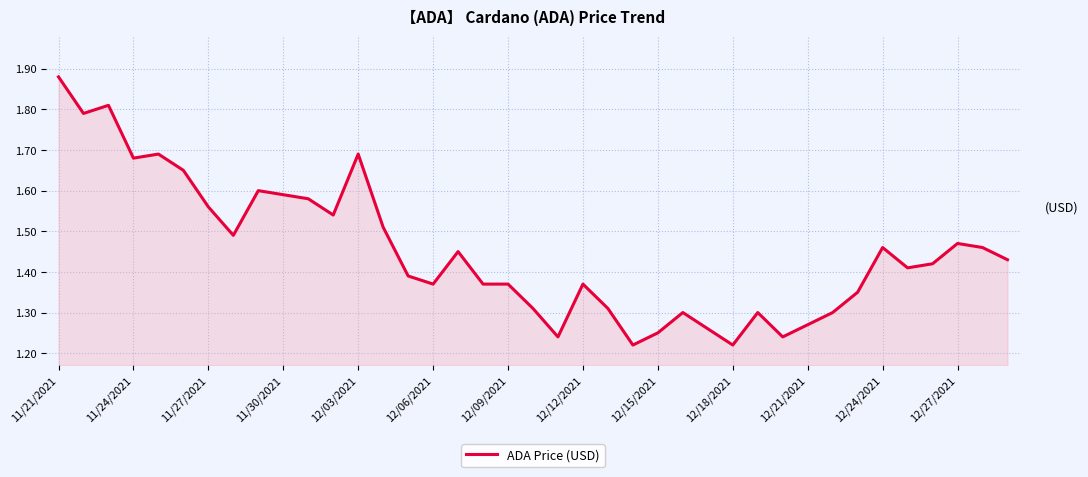

What is the difference between the maximum and minimum values?

0.7